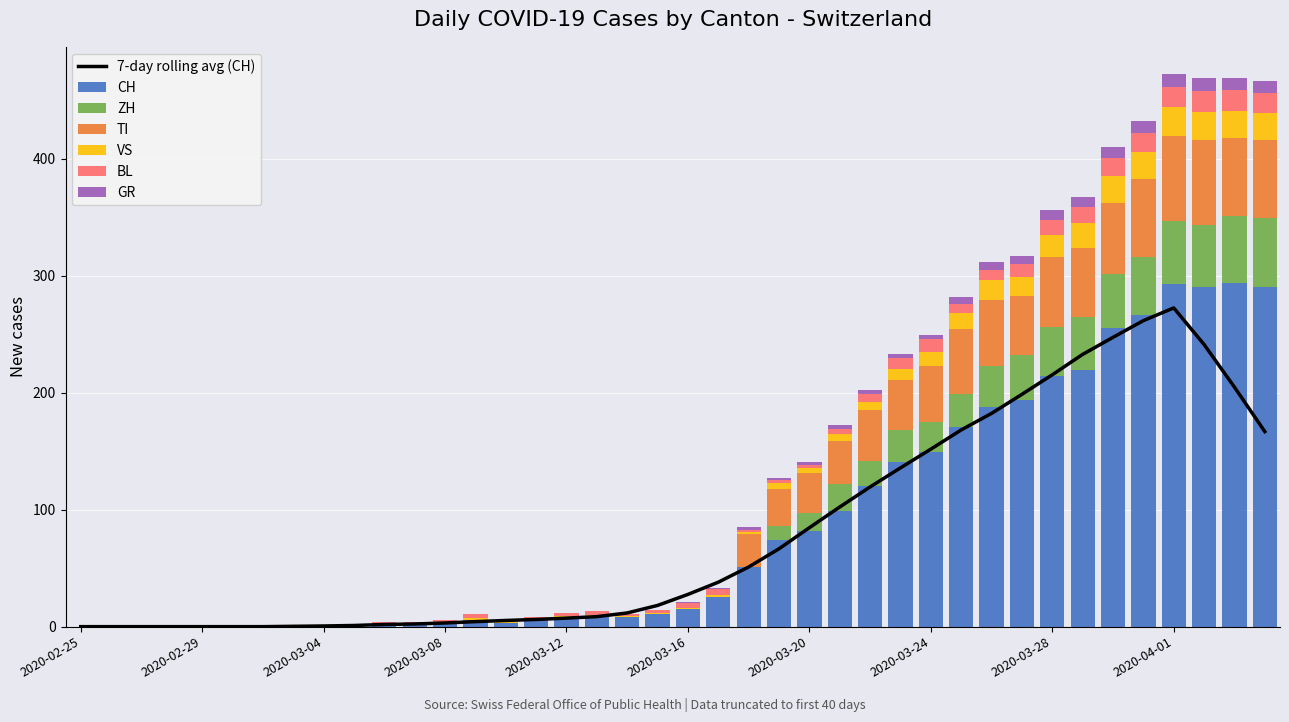

What is the total value across all series at 2020-03-10?

5